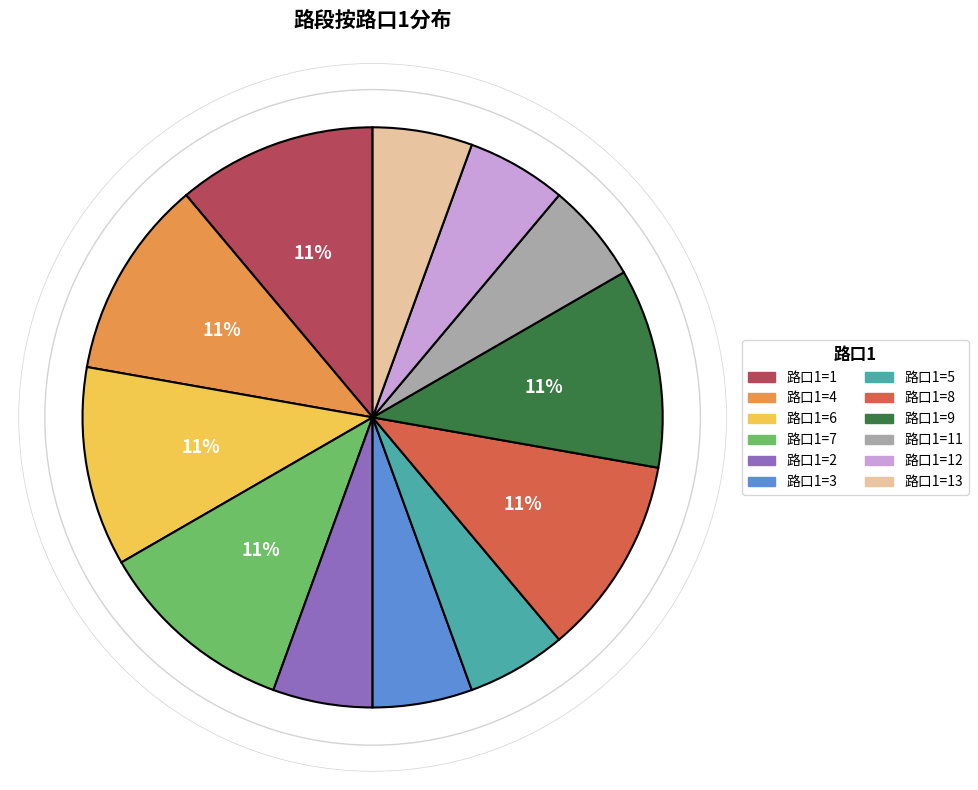

To the nearest percent, what is the average slice percentage?

8%